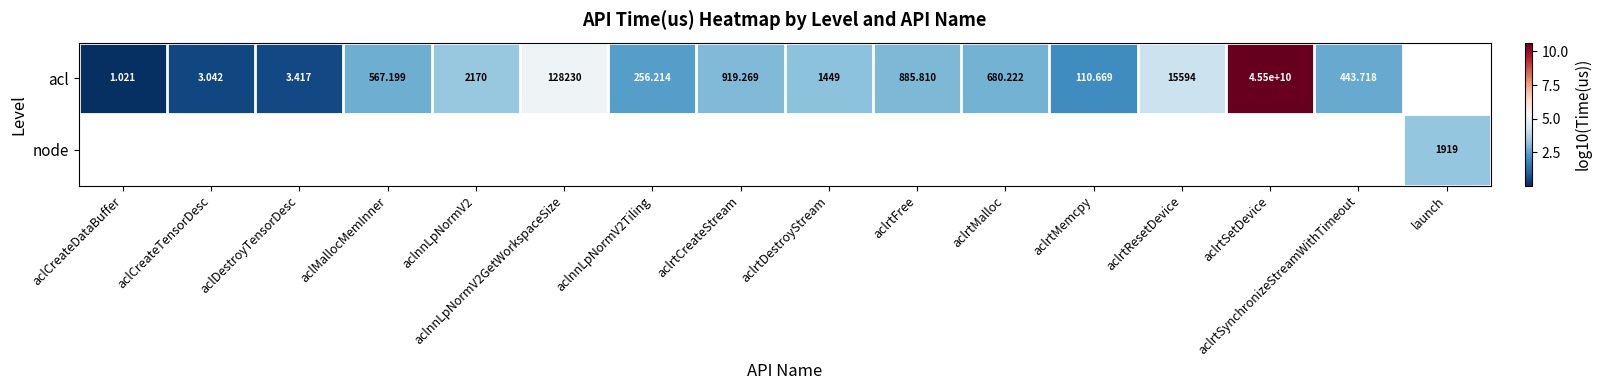

Is the value of acl at aclrtFree greater than the value of node at aclrtMalloc?

No